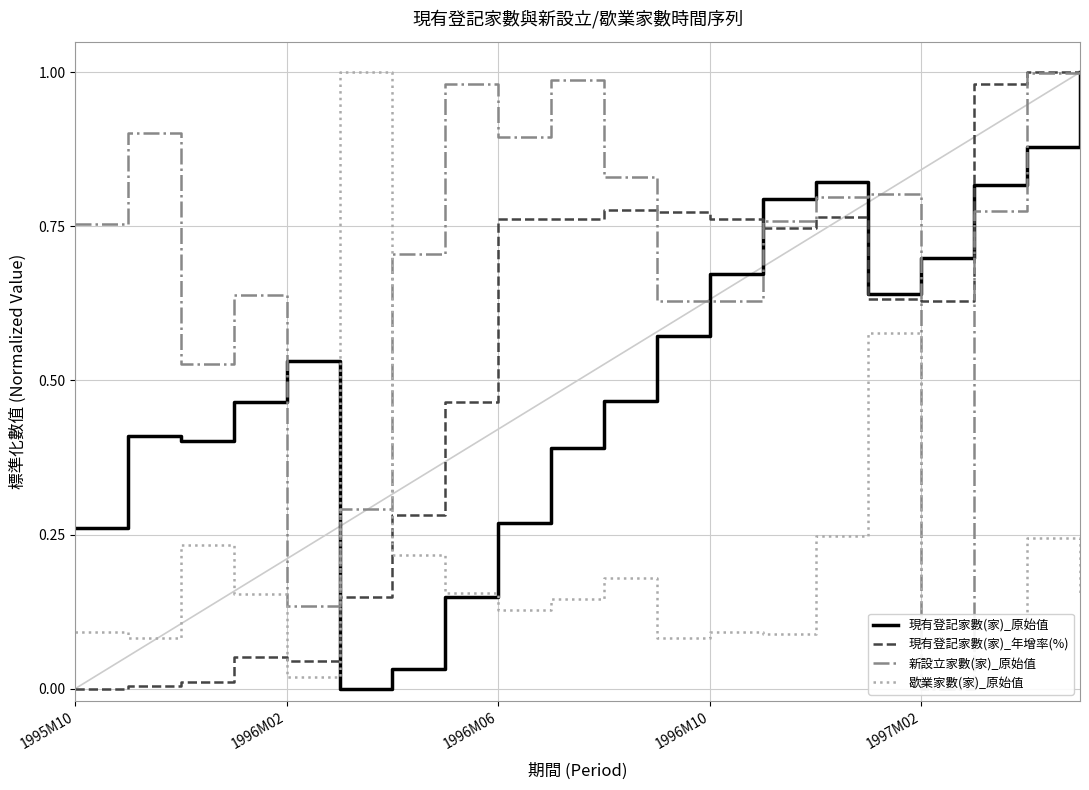

Is this an area chart (filled region under the line)?

No